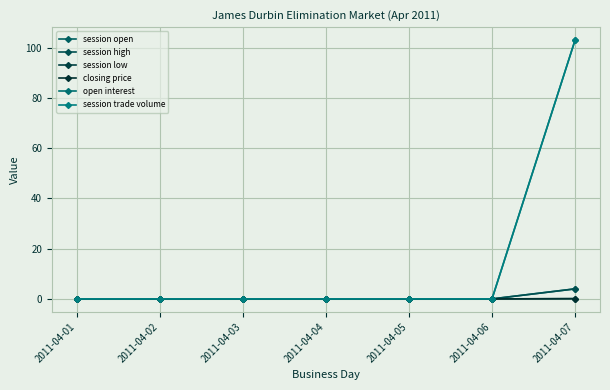

Between 2011-04-07 and 2011-04-04, which is larger?

2011-04-07